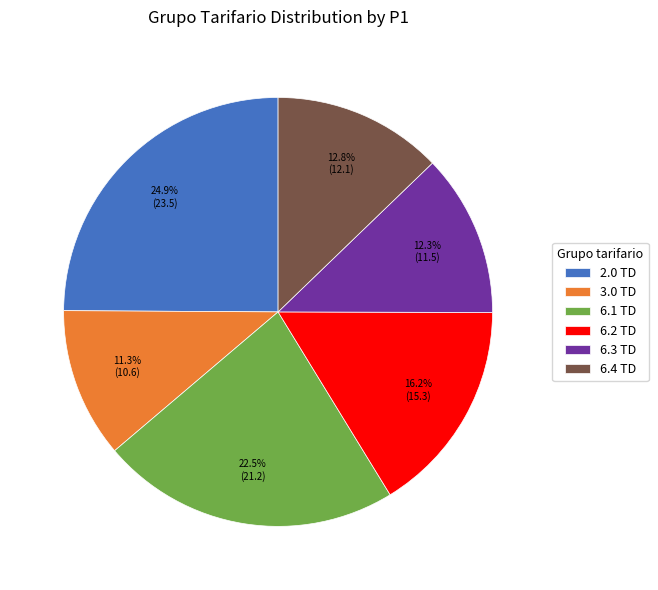

What is the largest slice in the pie chart?

2.0 TD